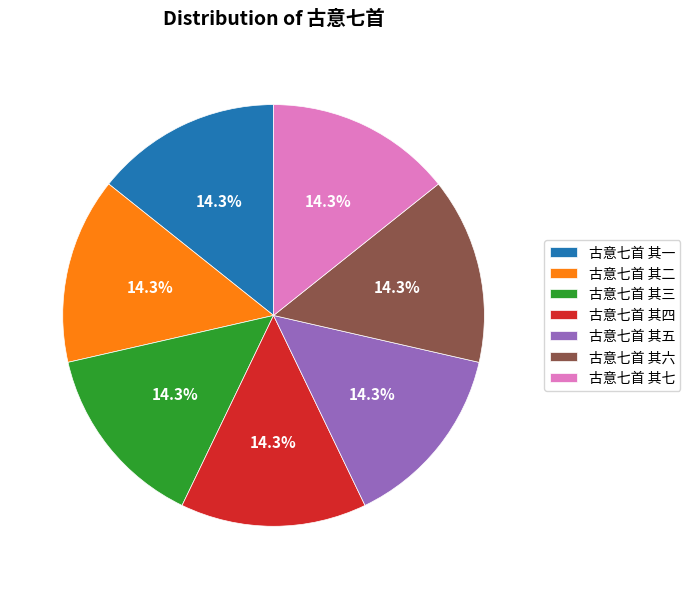

Approximately how many times larger is the value at 古意七首 其四 compared to 古意七首 其三?

1.0